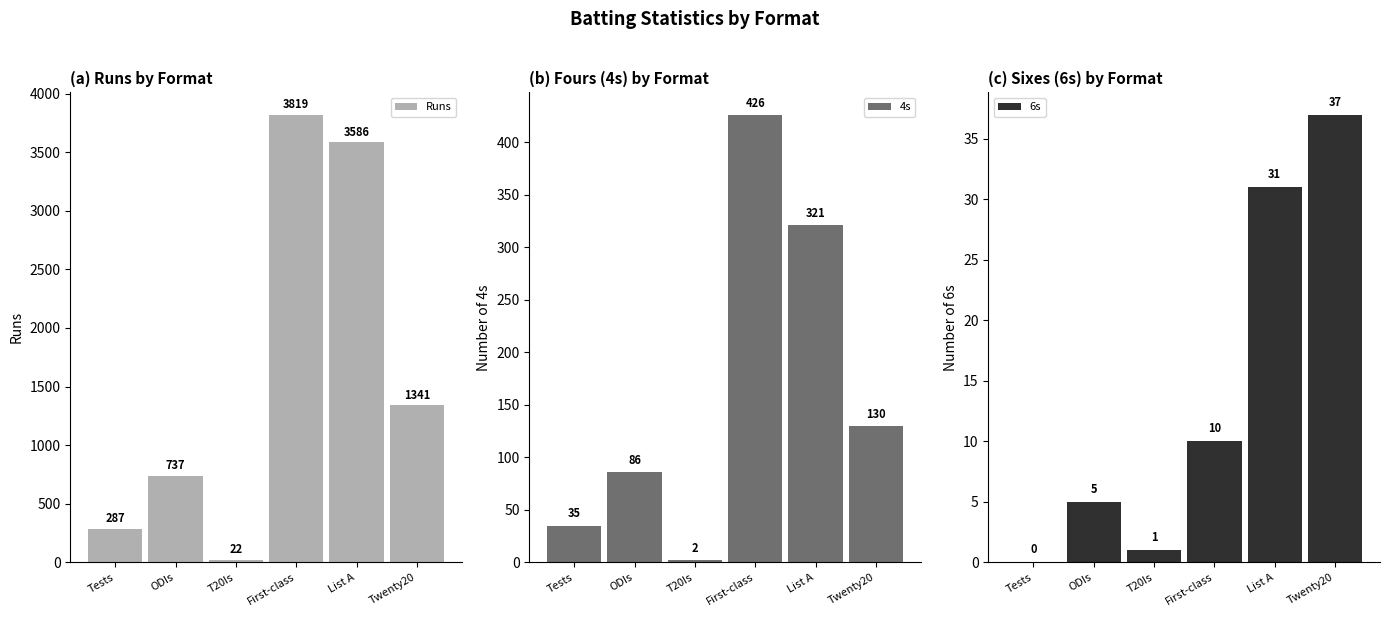

How many values in the Runs series are below 1341?

3